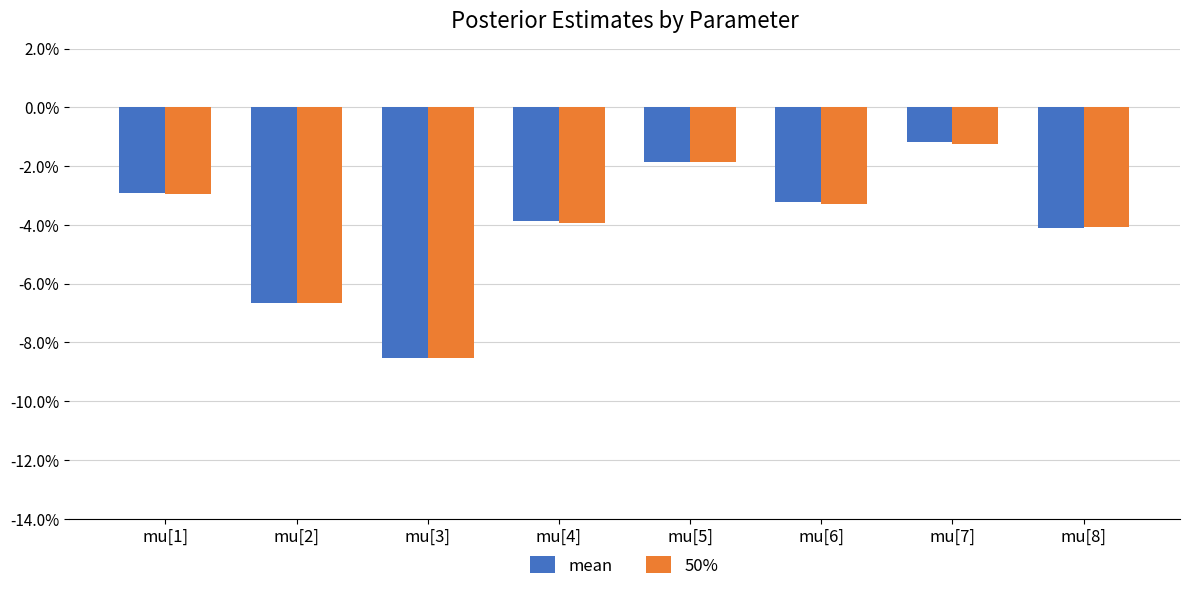

List the labels in order of 50% value, smallest first.

mu[3], mu[2], mu[8], mu[4], mu[6], mu[1], mu[5], mu[7]